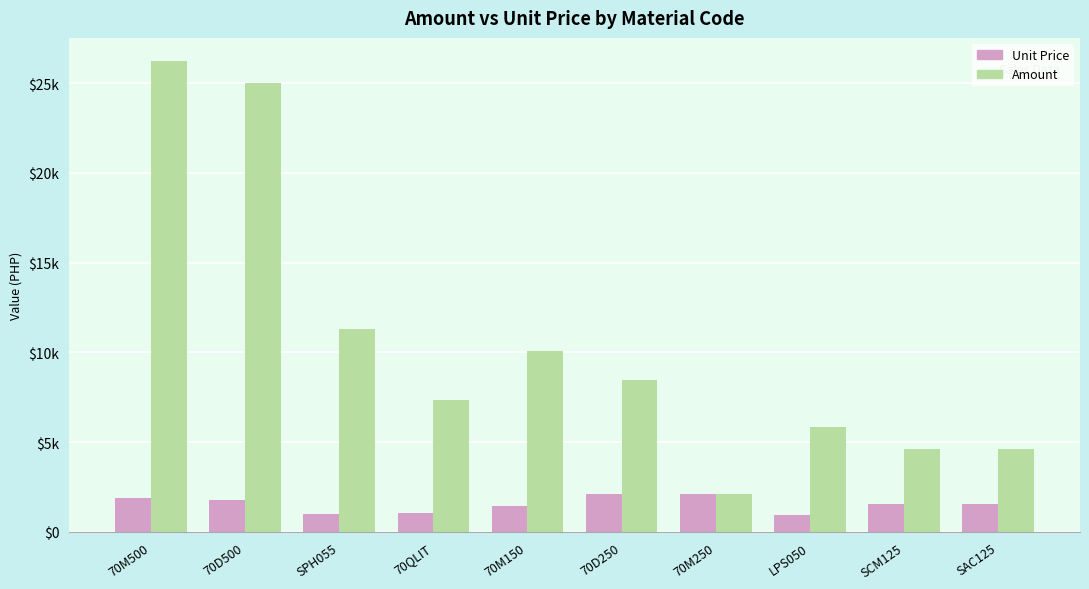

Reading left to right, transcribe all the data shown in this chart.

Unit Price: 1871.9	1785.6	1025.7	1047.0	1440.2	2112.2	2112.2	972.1	1535.9	1535.9
Amount: 26206.9	24998.9	11283.1	7328.8	10081.6	8448.9	2112.2	5832.7	4607.8	4607.8